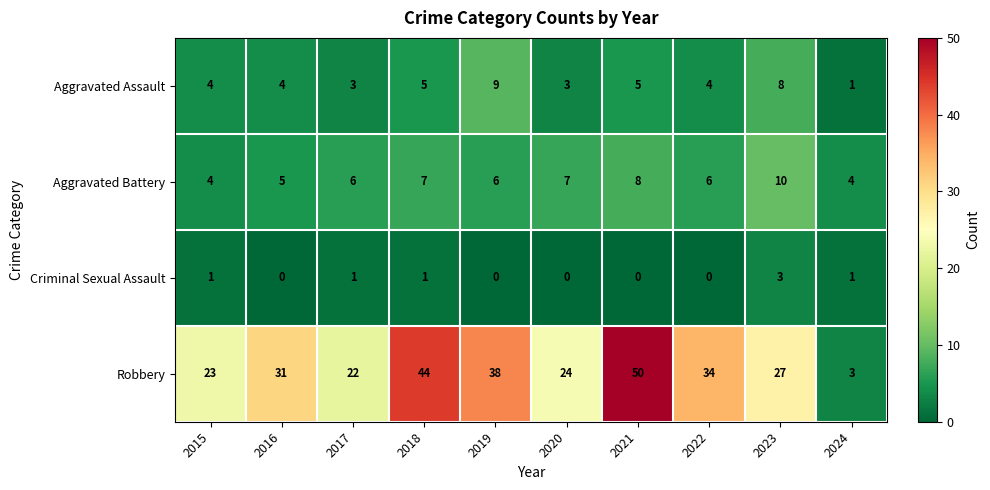

Is it true that Criminal Sexual Assault equals 1 at 2018?

True